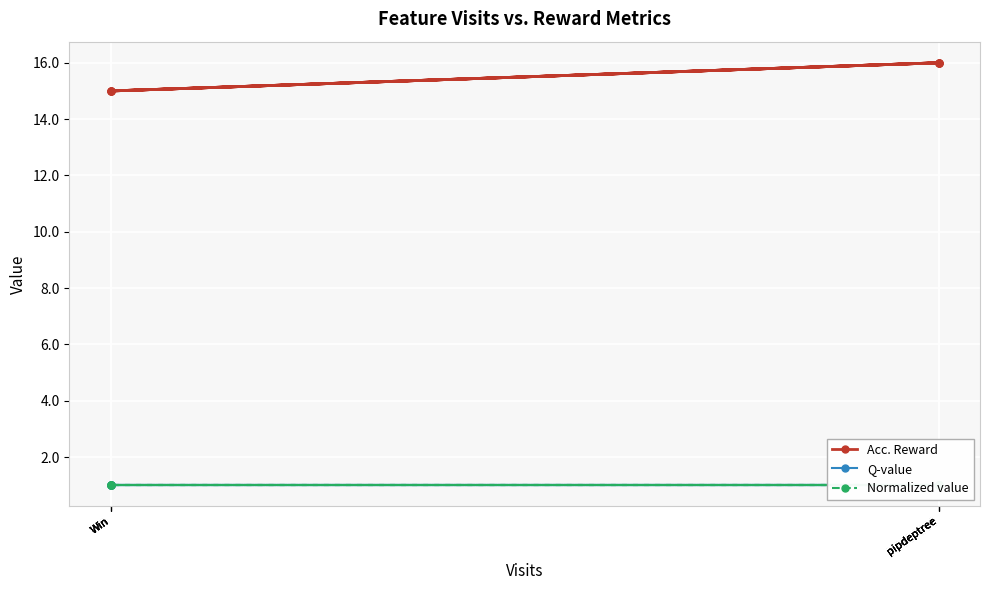

At which category does the chart reach its peak across all series?

pipdeptree